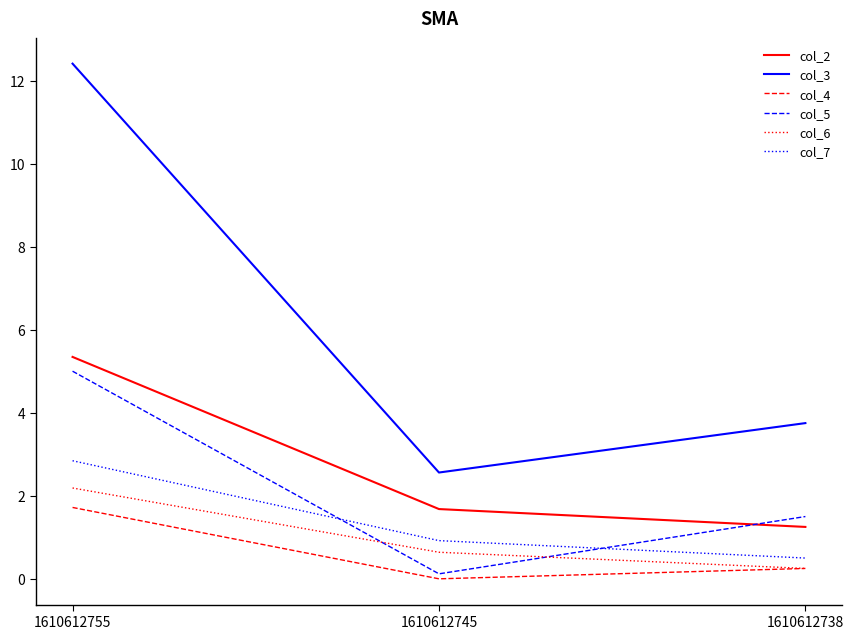

At which label is col_2 closest to 3?

1610612745